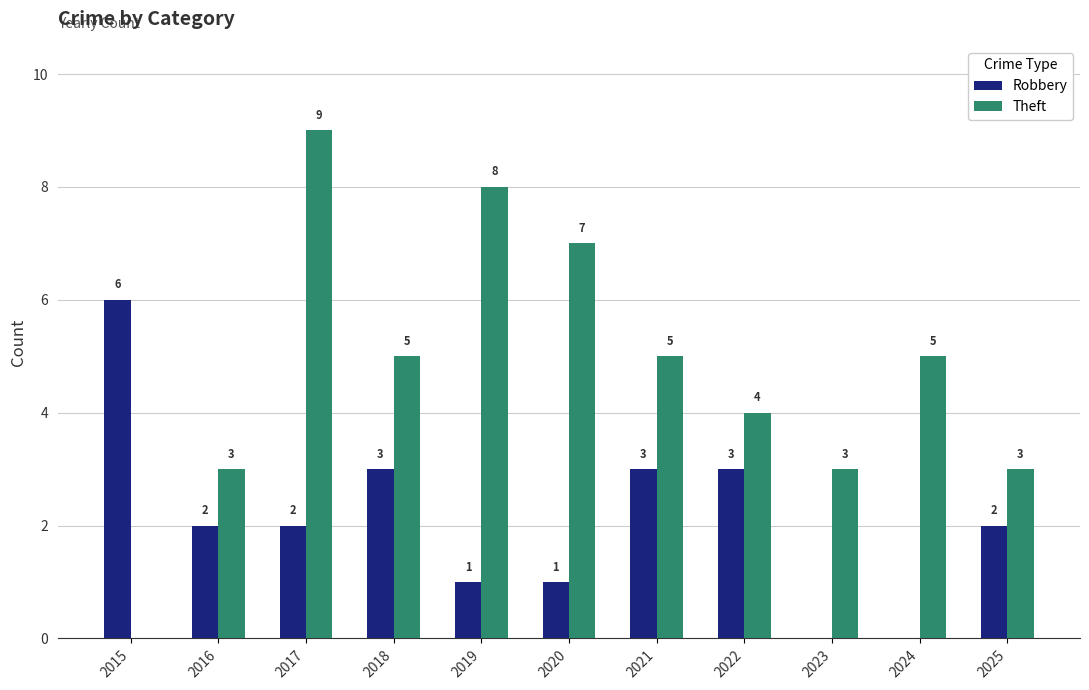

Count the number of categories in the chart.

11